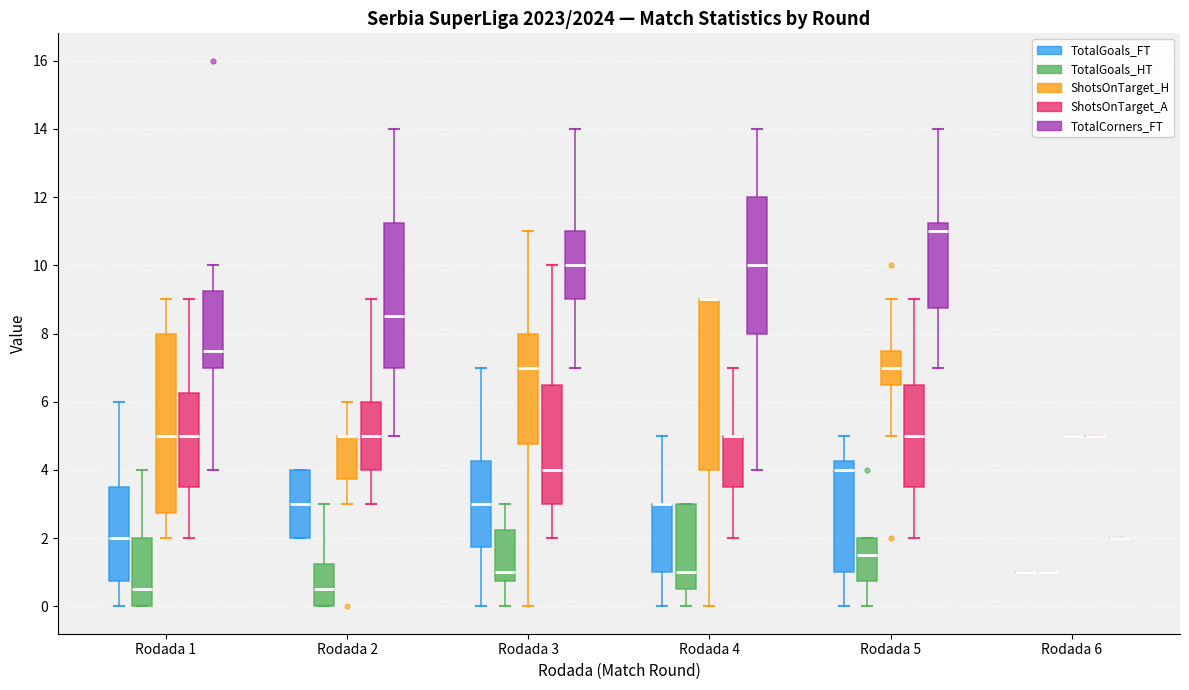

Which box is the tallest, from its lower edge to its upper edge?

Rodada 1 (ShotsOnTarget_H)